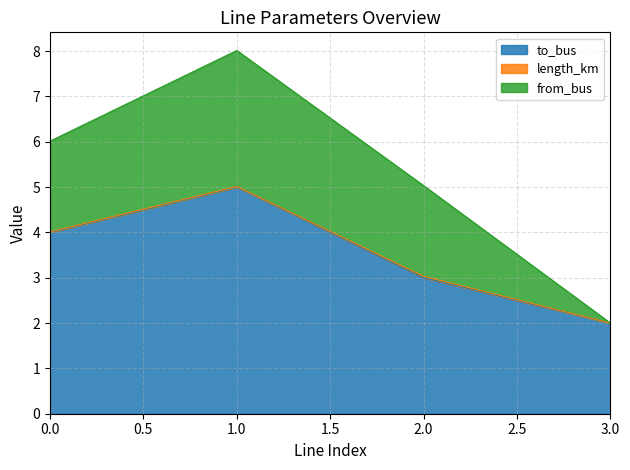

Is it true that to_bus equals 5.0 at 1.0?

True